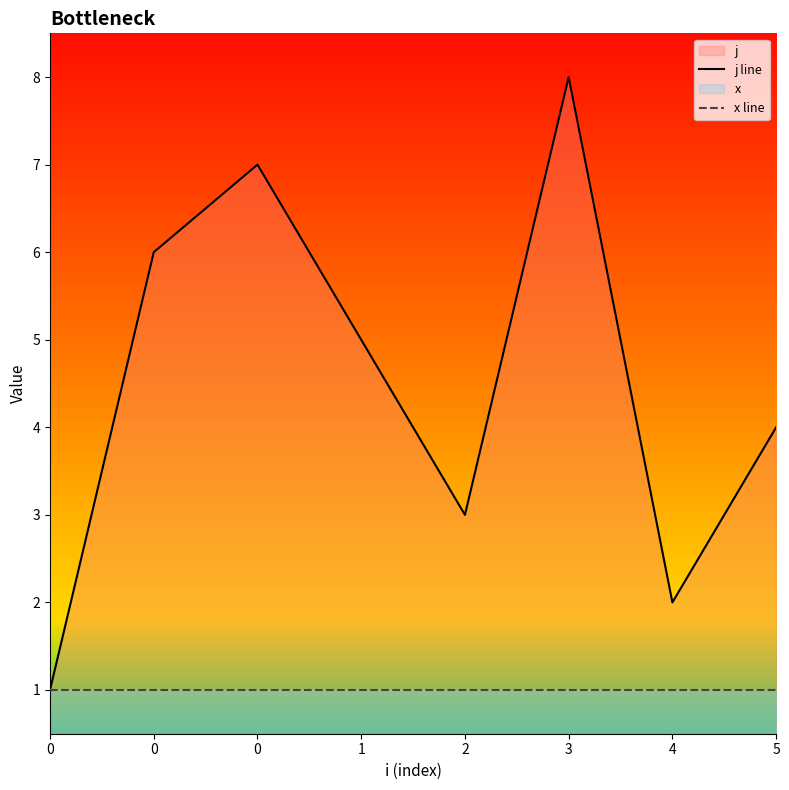

Which series changed the most between 1 and 3?

j line